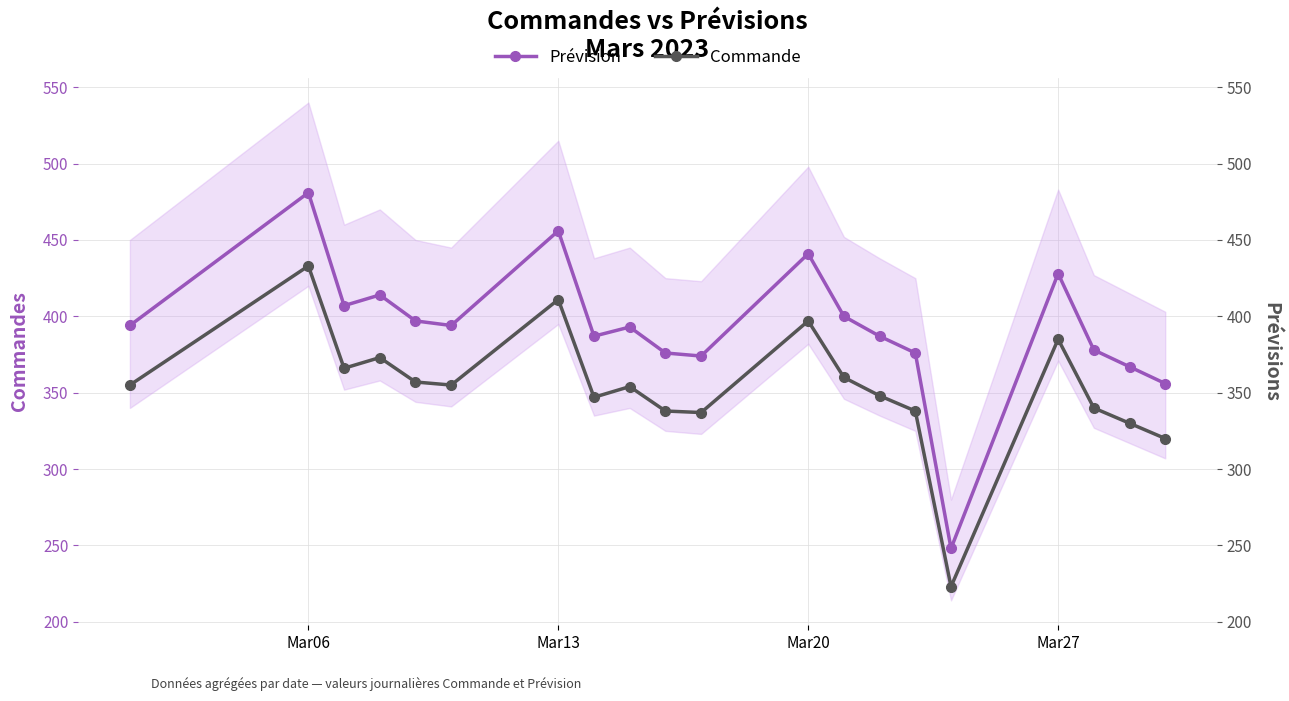

How many lines are shown in the chart?

2